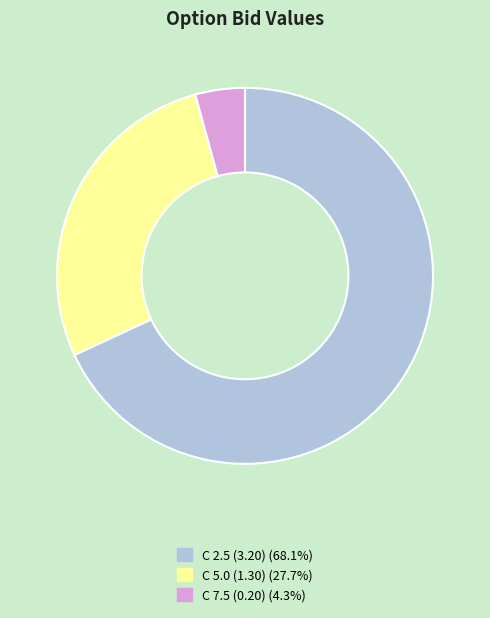

Is there any slice that represents more than half of the pie?

Yes